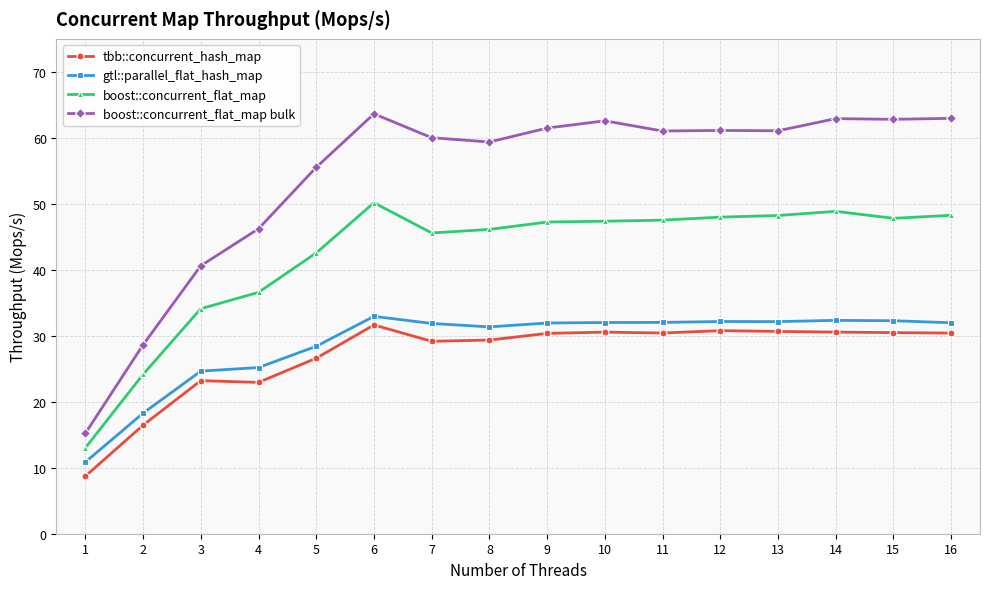

Is it true that boost::concurrent_flat_map equals 23.2 at 16?

False